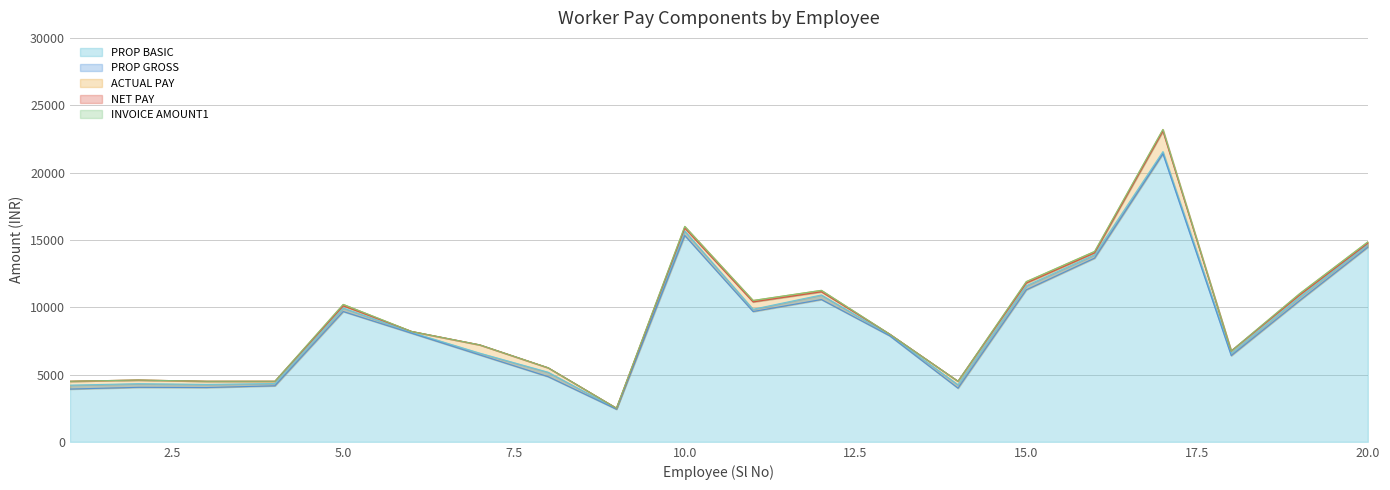

What is the smallest value displayed?

2419.0